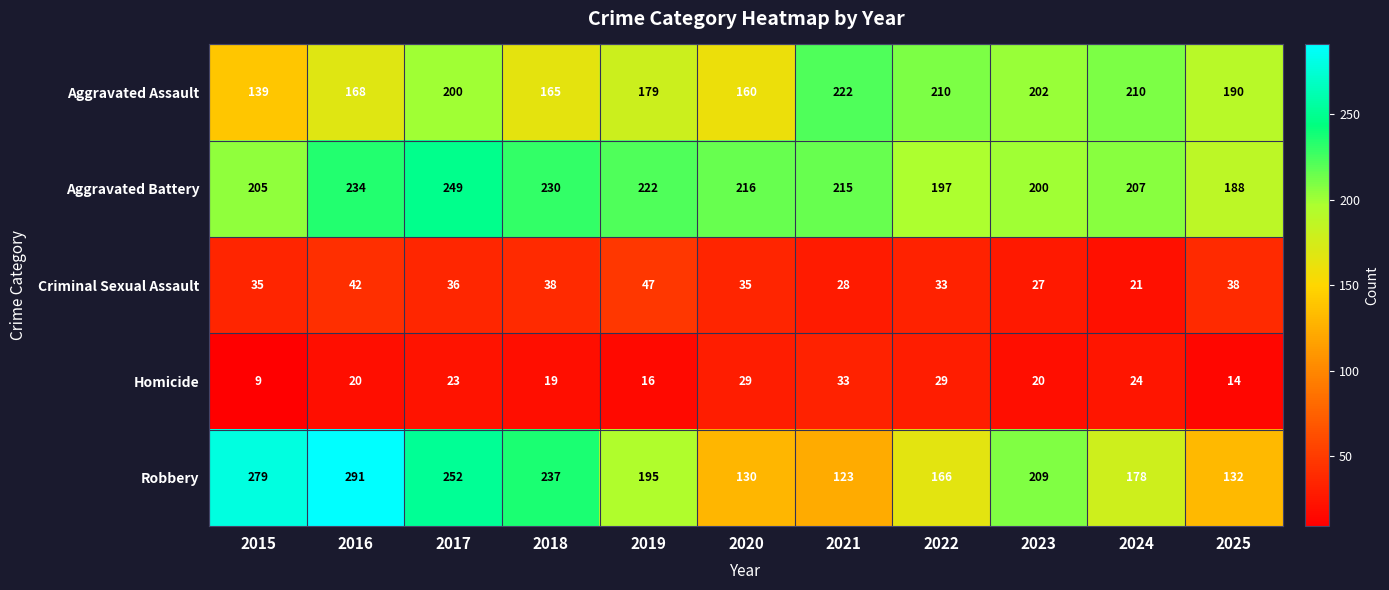

What is the smallest value displayed?

9